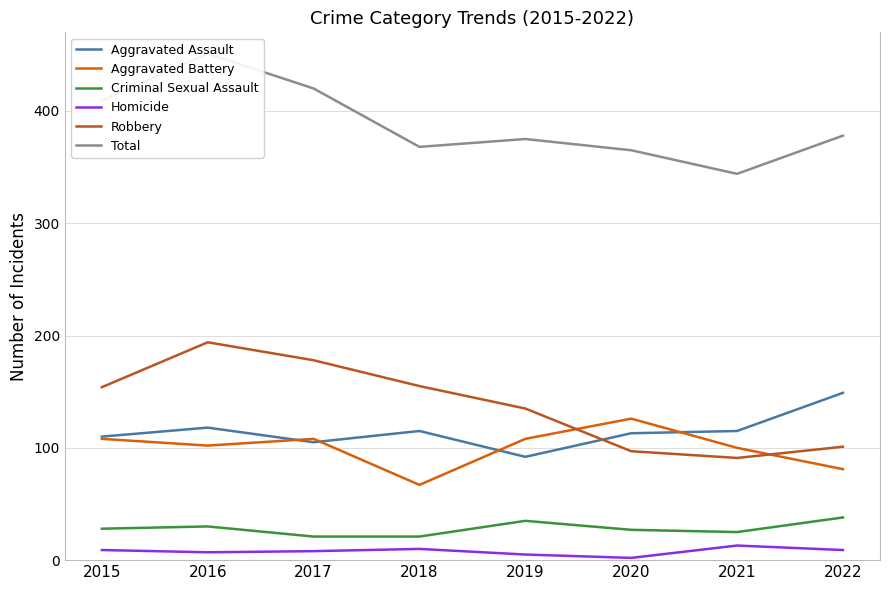

Where does the Total series first go above 378?

2015